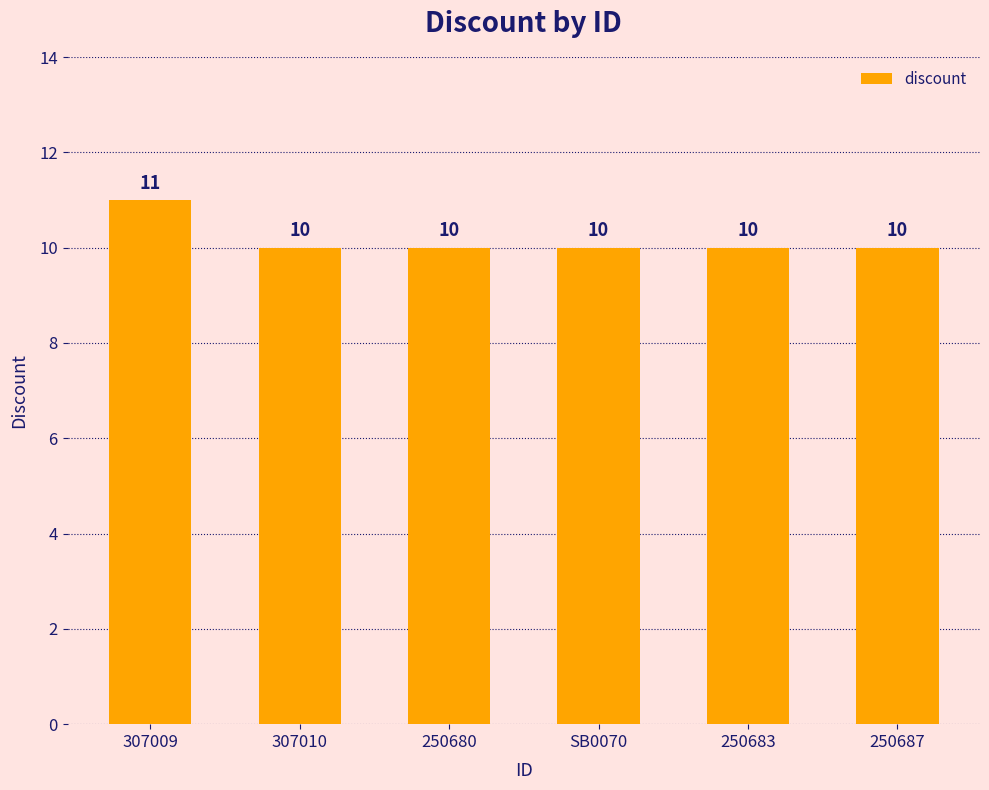

What is the average value?

10